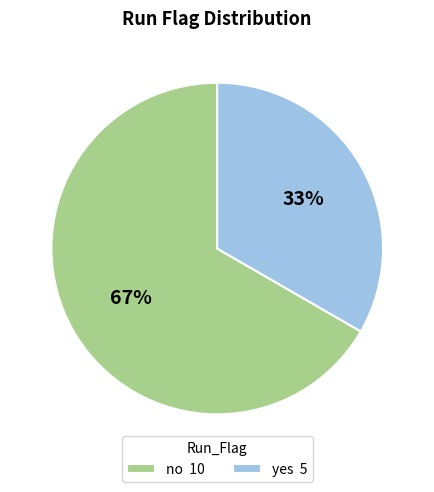

To the nearest percent, what is the average slice percentage?

50%